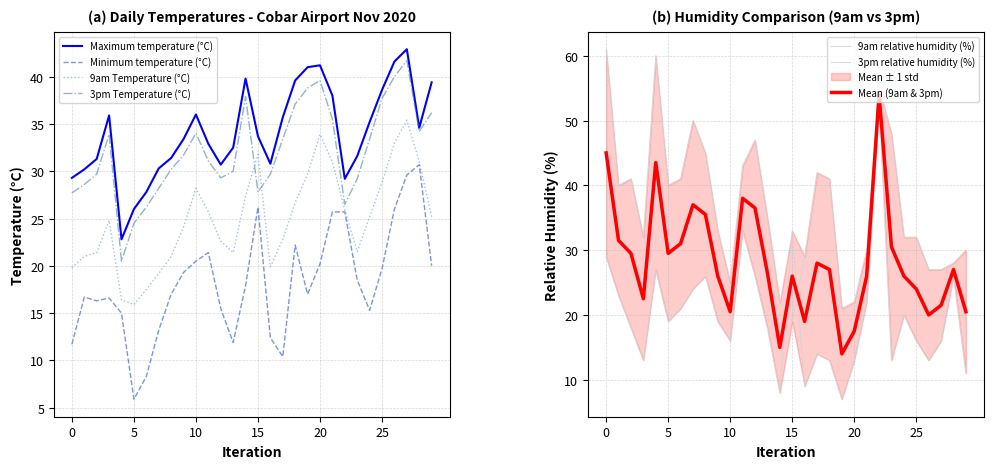

True or false: 9am Temperature (°C) and Maximum temperature (°C) intersect in this chart.

False